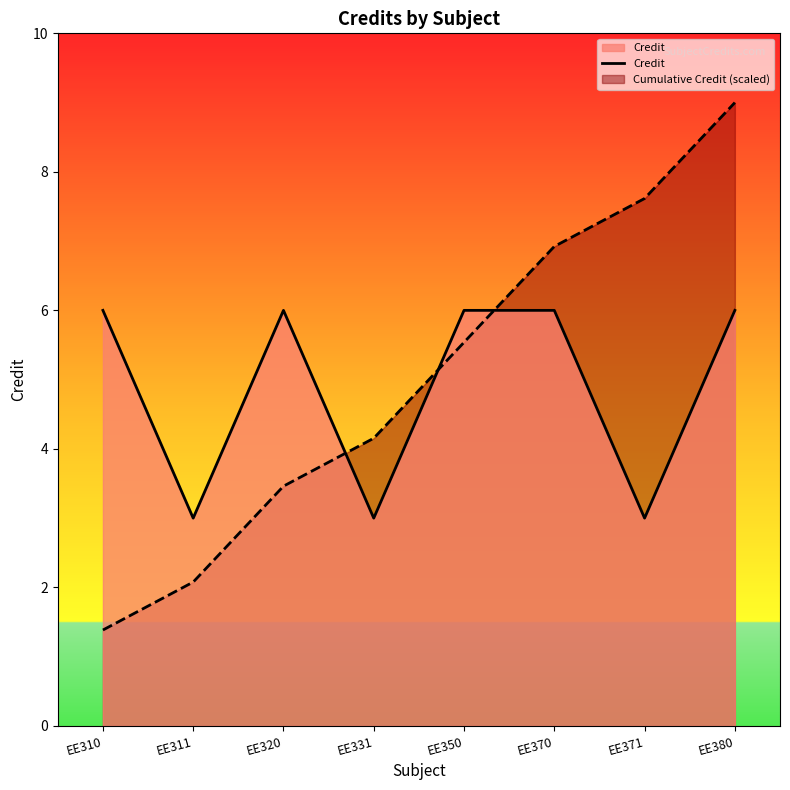

What is the ratio of the value at EE370 to the value at EE331?

2.0